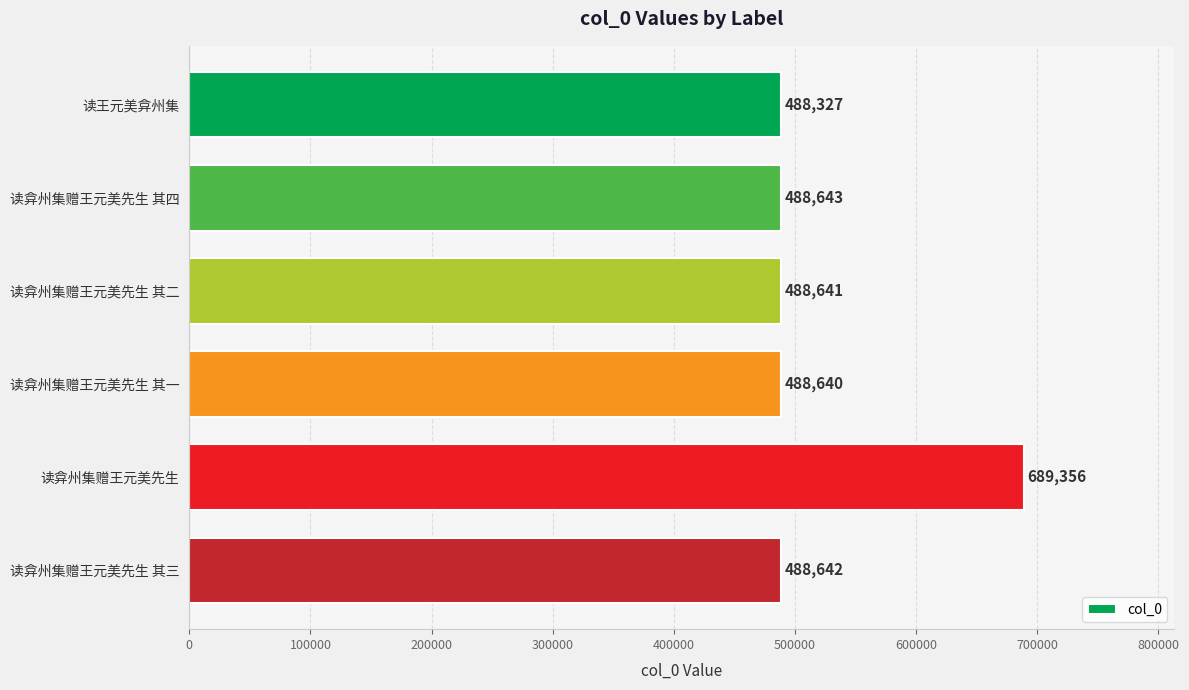

What is the ratio of the value at 读弇州集赠王元美先生 to the value at 读弇州集赠王元美先生 其三?

1.4